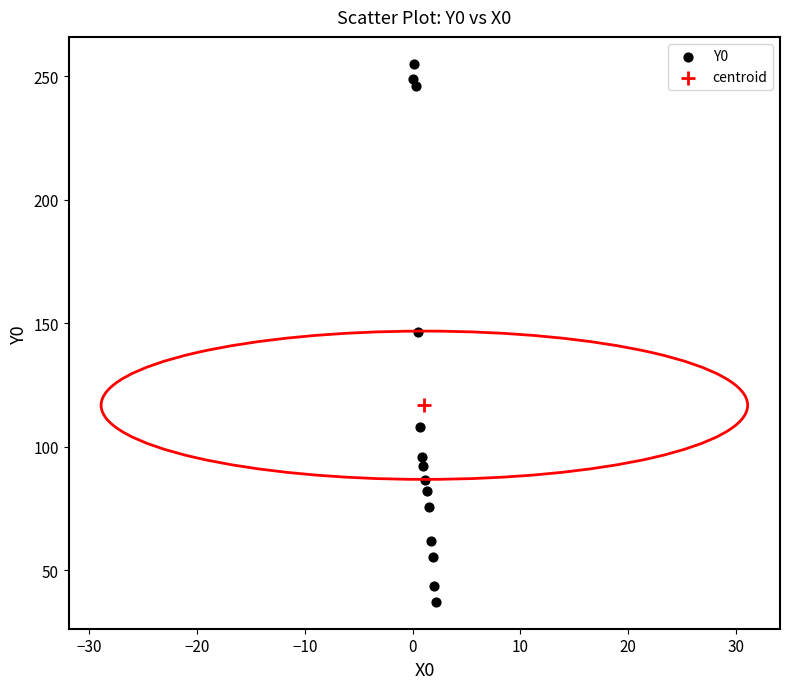

What are all the series names shown in the legend?

Y0, centroid